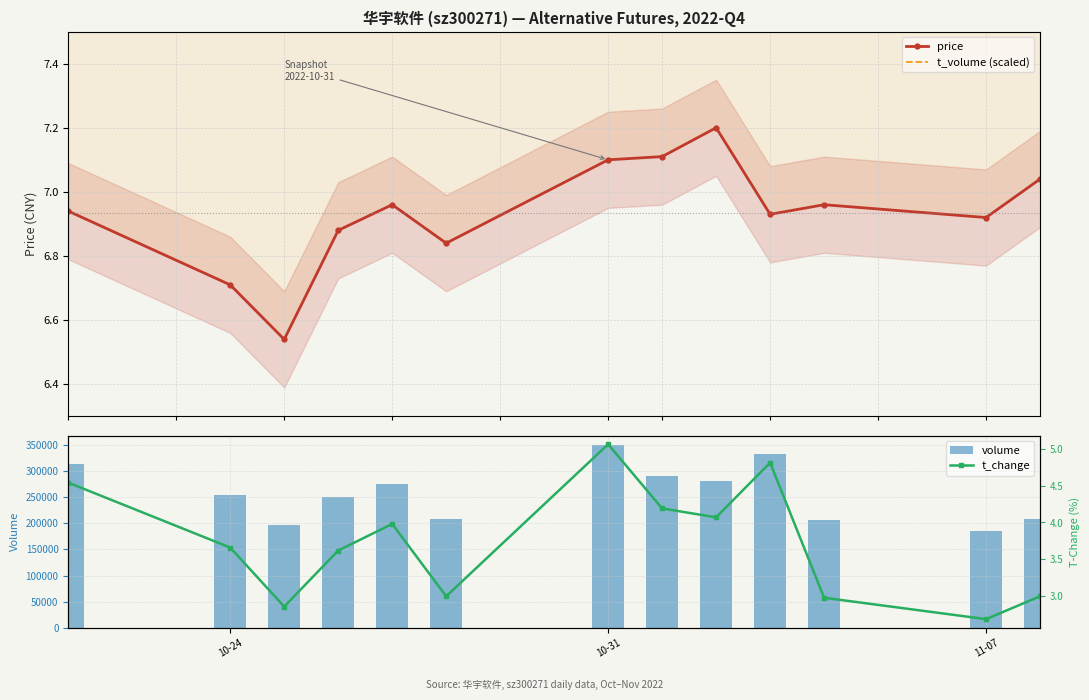

What is the average value of the volume series?

257629